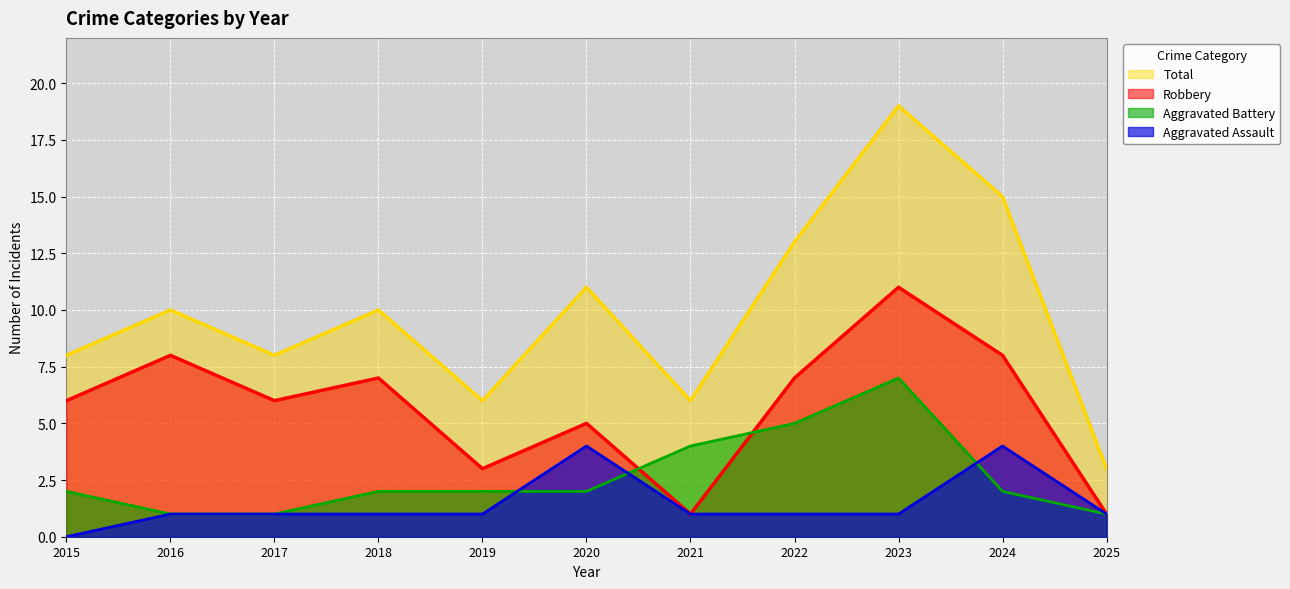

Rank the categories by Aggravated Battery value from lowest to highest.

2016, 2017, 2025, 2015, 2018, 2019, 2020, 2024, 2021, 2022, 2023